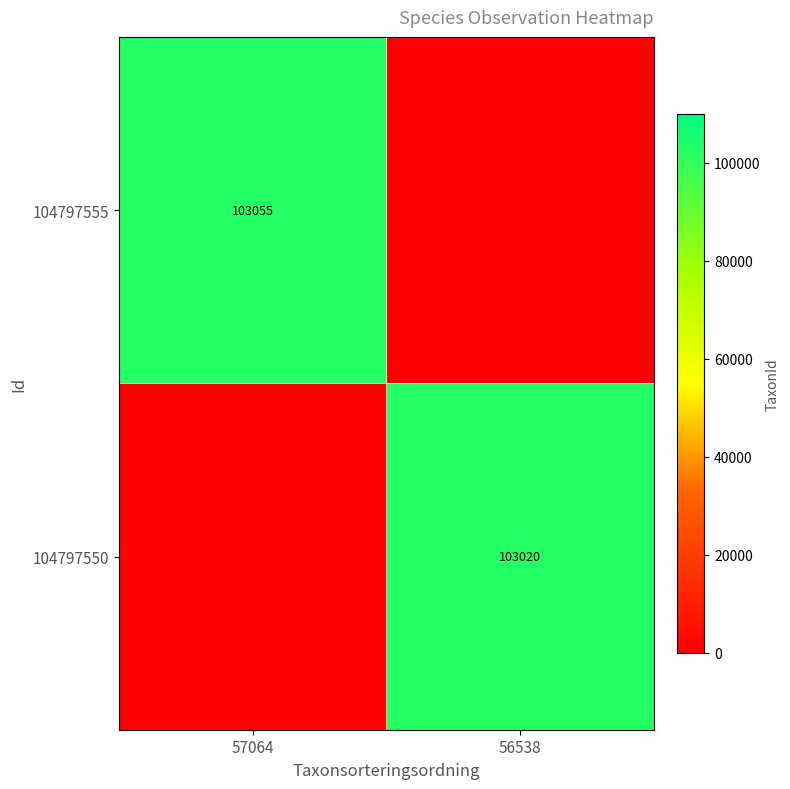

The value of 104797550 at 56538 is 103020. True or false?

True